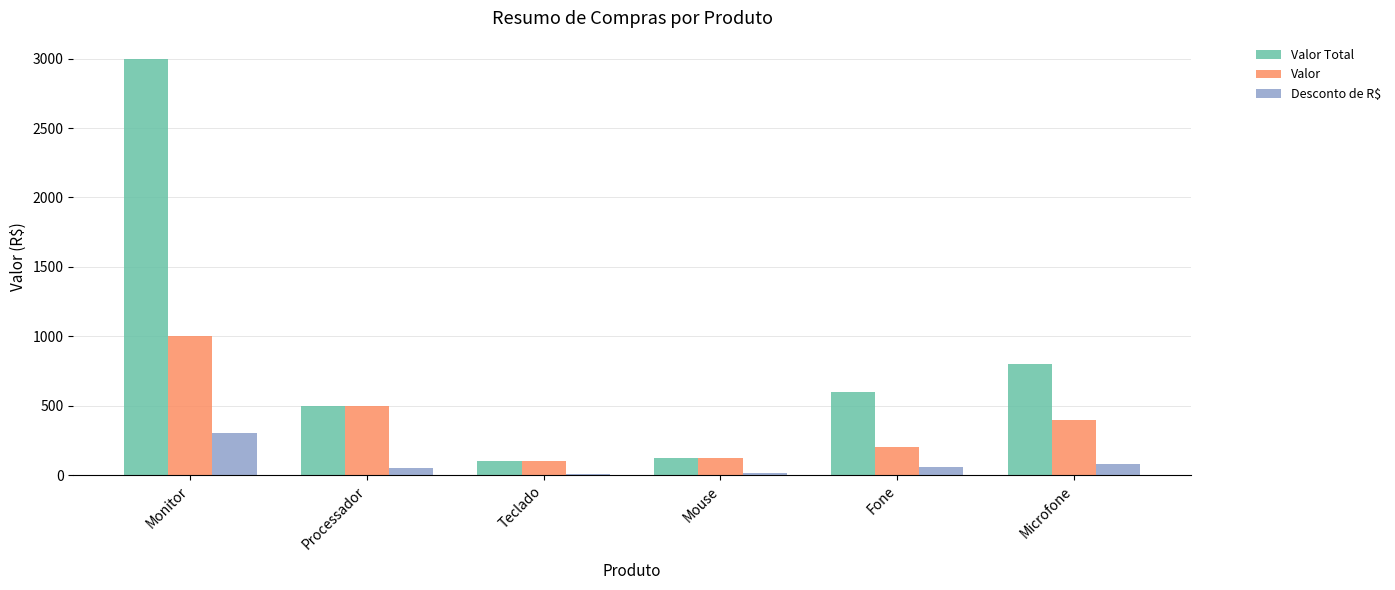

List the series in order of their peak value, lowest first.

Desconto de R$, Valor, Valor Total